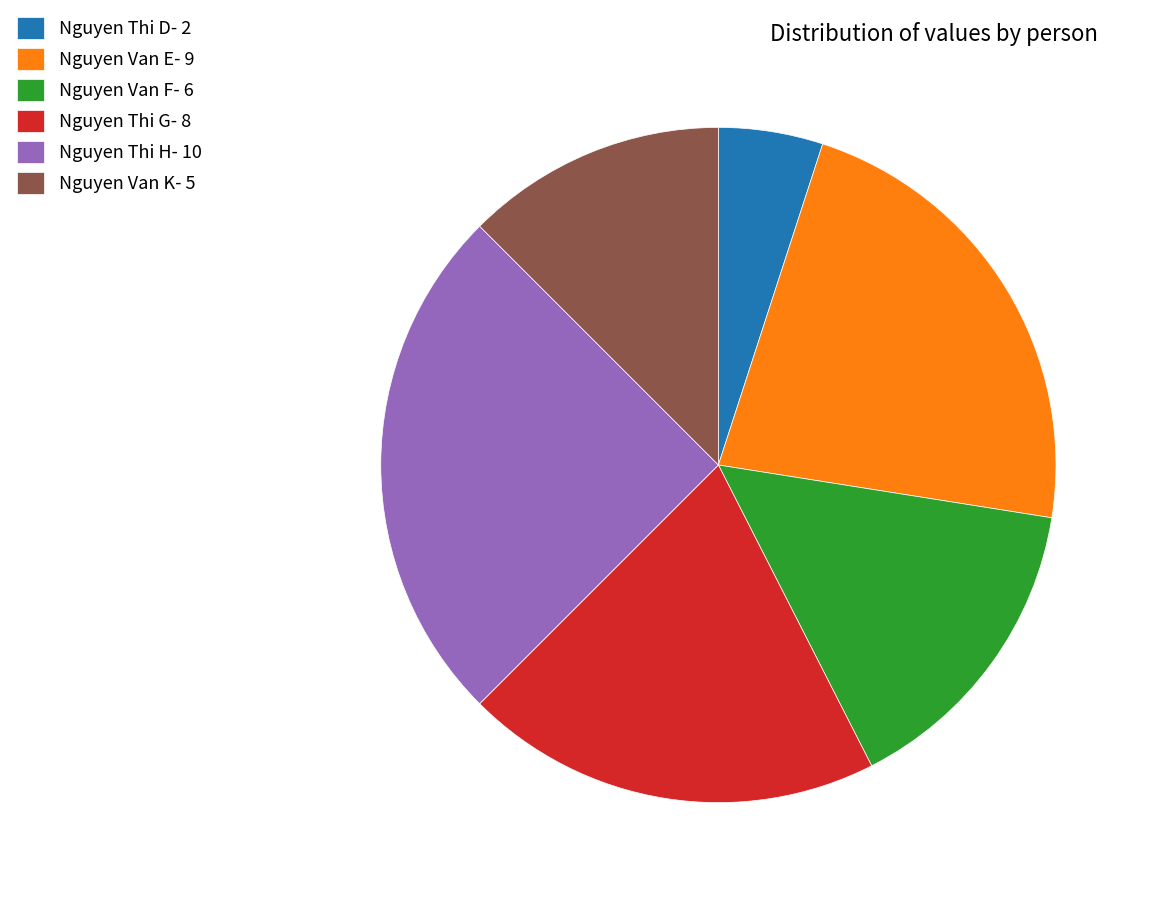

Is Nguyen Van F- 6 the majority of the pie?

No